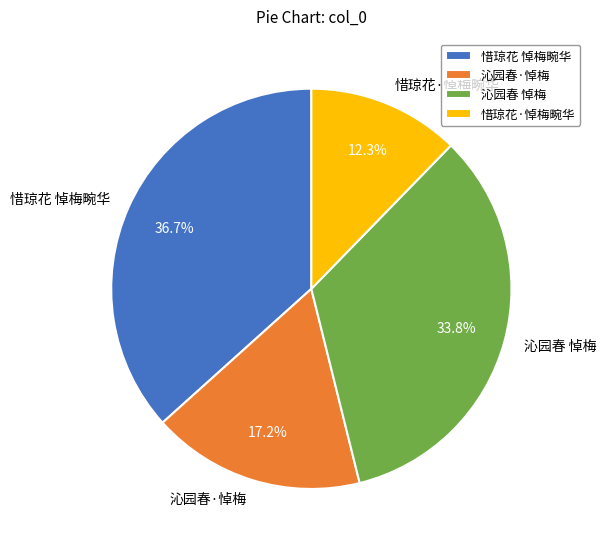

Does 沁园春 悼梅 represent more than half of the total?

No